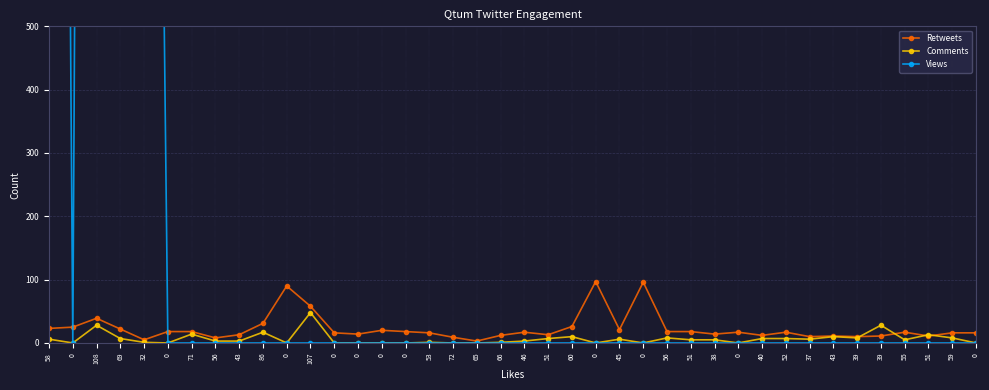

Reading right to left, what are all the values shown in this chart?

Retweets: 16	16	11	17	11	10	11	10	17	12	17	14	18	18	96	21	97	26	13	17	12	3	9	16	18	20	14	16	58	90	31	13	8	18	18	5	22	39	25	23
Comments: 0	8	13	5	28	8	10	6	7	7	0	5	5	8	0	6	0	10	7	3	1	0	0	1	0	0	0	0	48	0	17	3	3	14	0	1	7	28	0	6
Views: 0	0	0	0	0	0	0	0	0	0	0	0	0	0	0	0	0	0	0	0	0	0	0	0	0	0	0	0	0	0	0	0	0	0	0	3289	6905	6619	0	5126